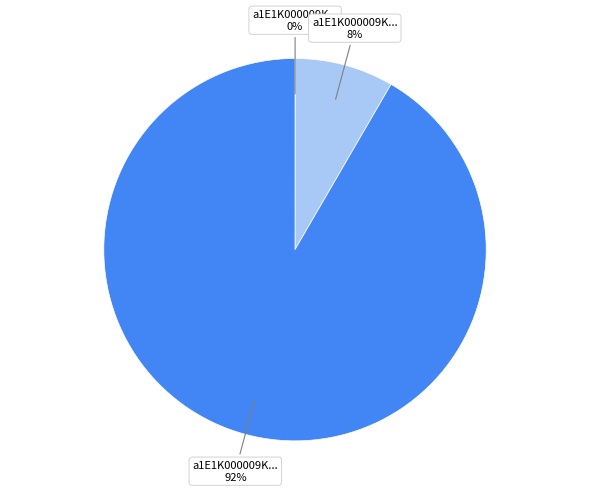

To the nearest percent, what is the average slice percentage?

33%